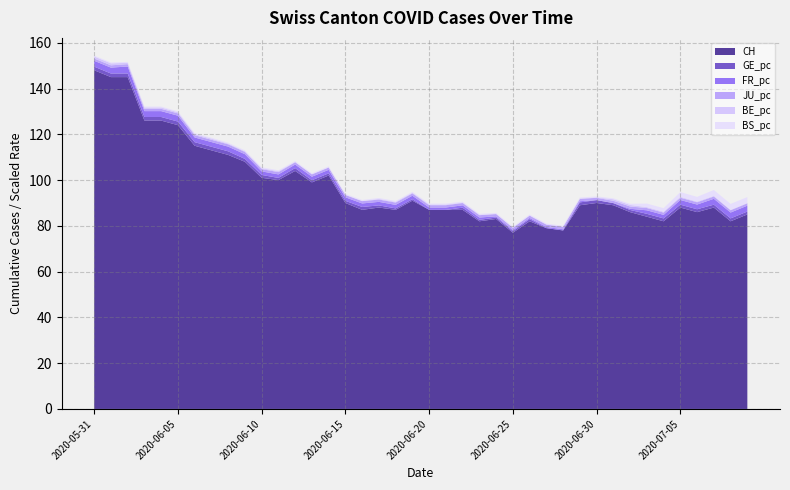

What is the minimum value for CH?

77.0